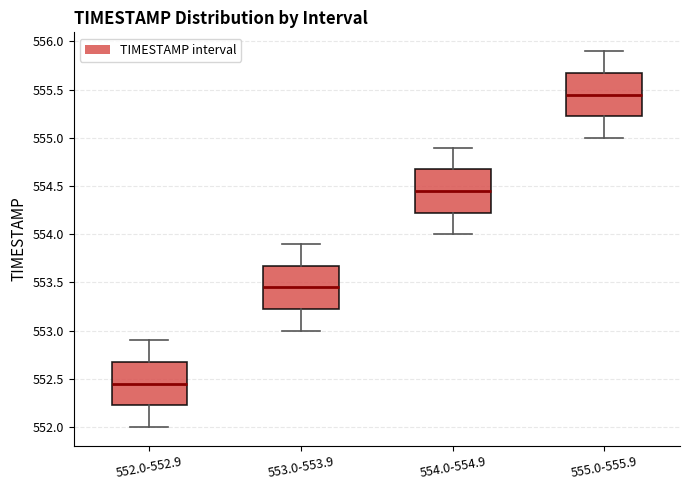

Reading left to right, read every box against the y-axis: the position of its median line, the range the box covers, and the ends of its whiskers. The values are not printed on the chart, so give them approximately, as read against the axis.

552.0-552.9: median 552.45, box 552.25 to 552.70, whiskers 552.00 to 552.90
553.0-553.9: median 553.45, box 553.25 to 553.70, whiskers 553.00 to 553.90
554.0-554.9: median 554.45, box 554.25 to 554.70, whiskers 554.00 to 554.90
555.0-555.9: median 555.45, box 555.25 to 555.70, whiskers 555.00 to 555.90